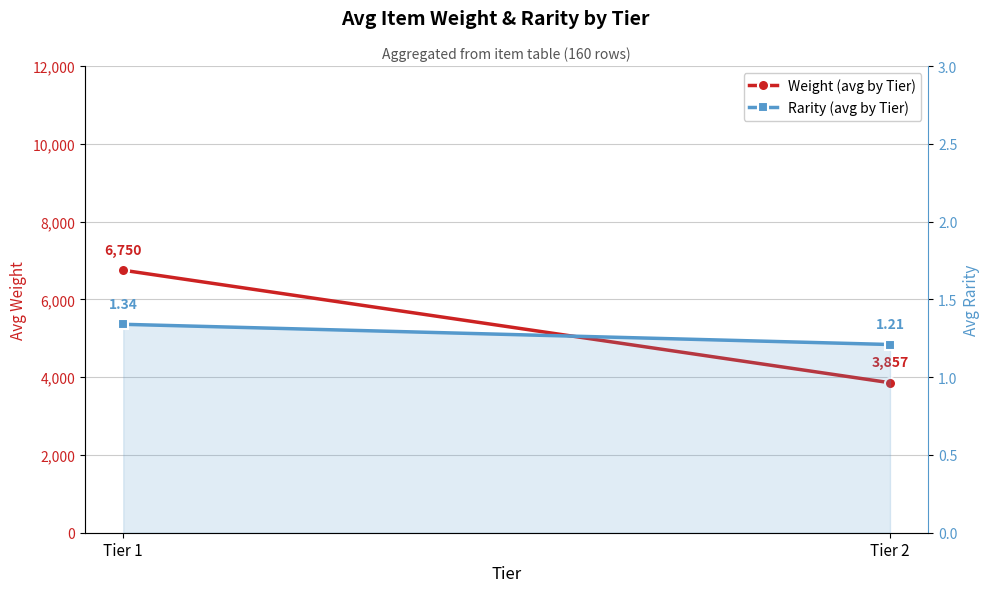

At how many categories does at least one series exceed 6617?

1